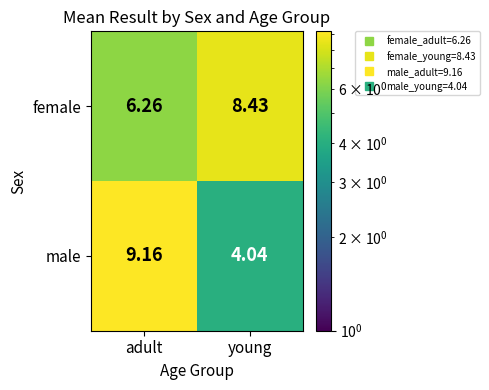

Which series has the largest total across all categories?

female